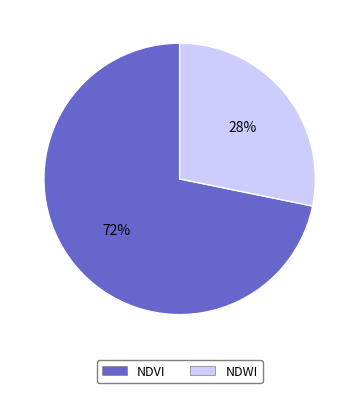

How many slices are in this pie chart?

2